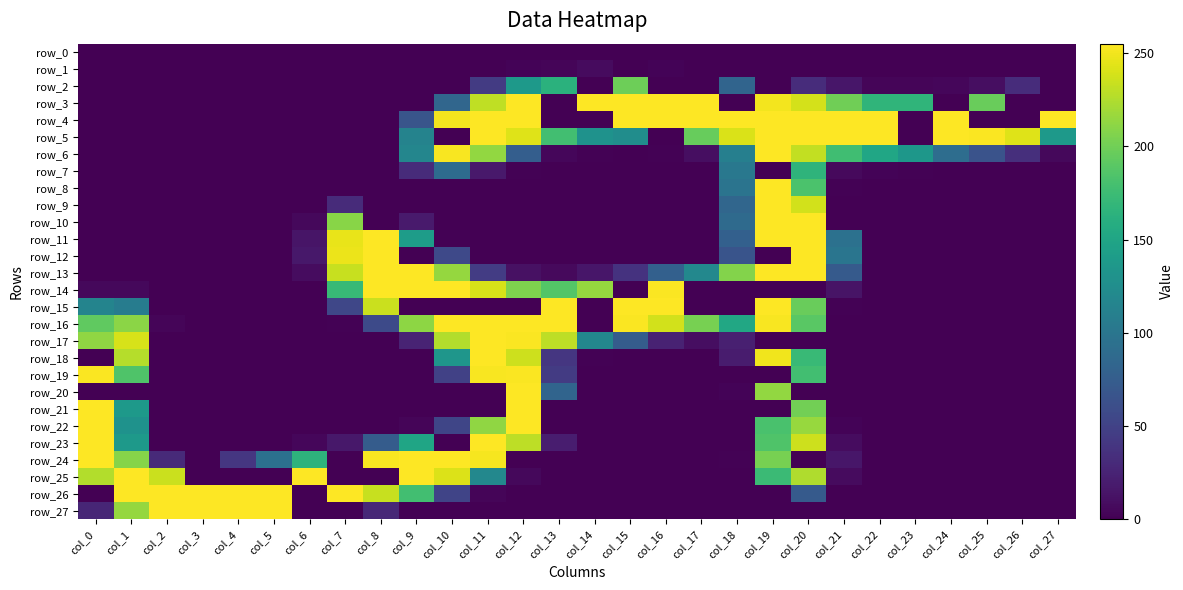

What is the difference between the second highest and second lowest values in the row_4 series?

255